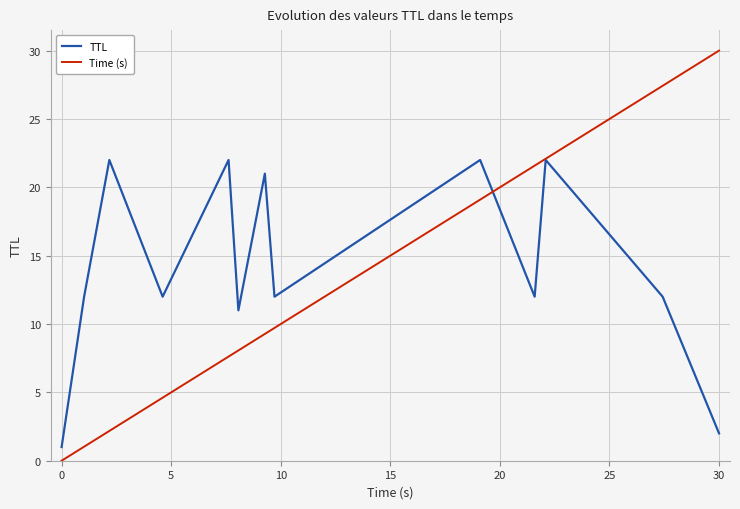

Which series has the largest total across all categories?

TTL